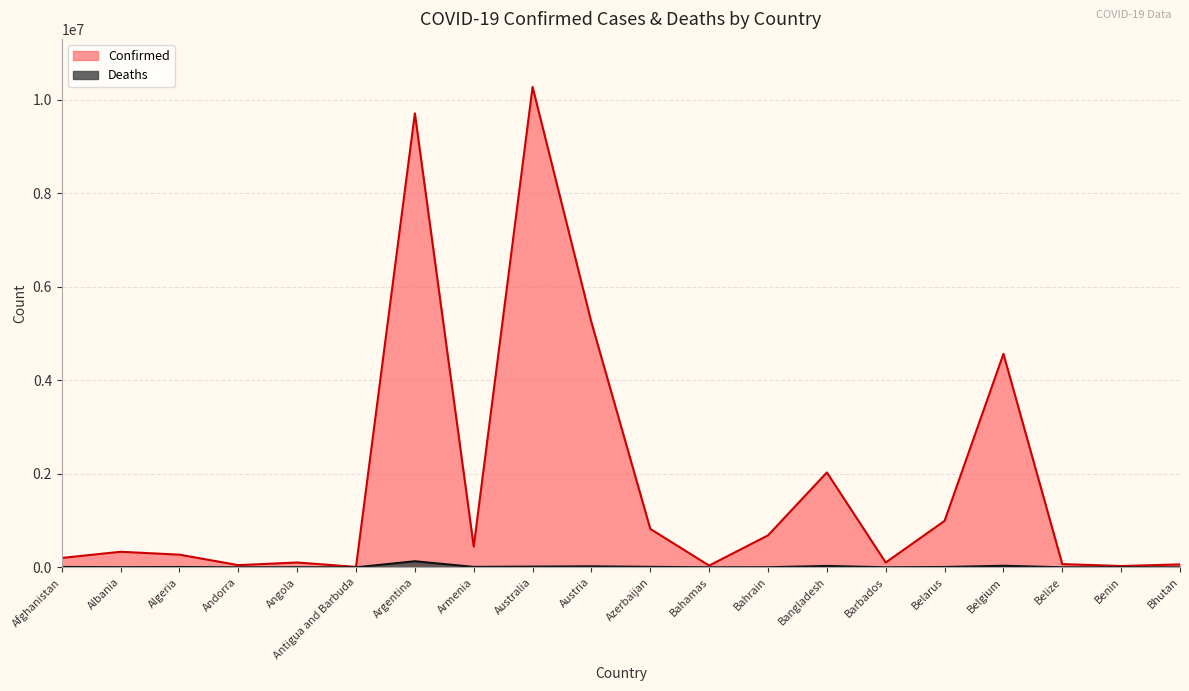

Does the chart have visible grid lines?

Yes